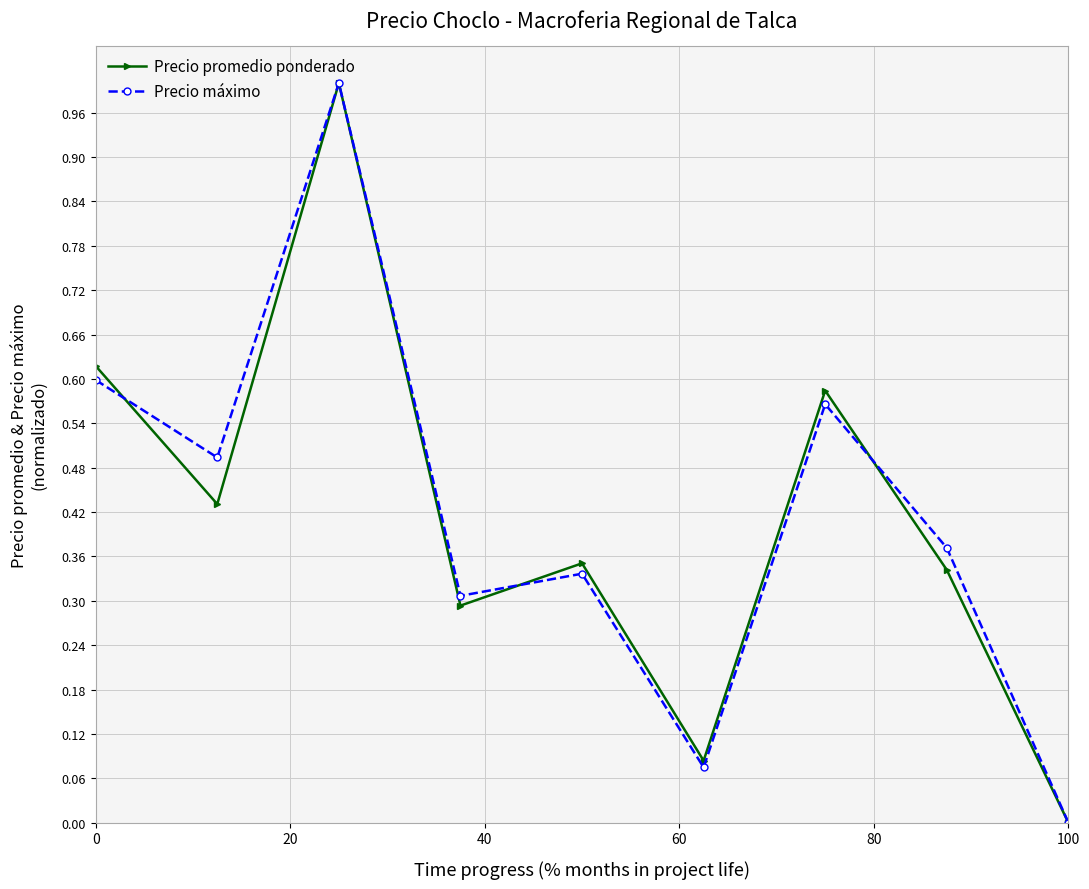

Which series has the largest range (max minus min)?

Precio máximo